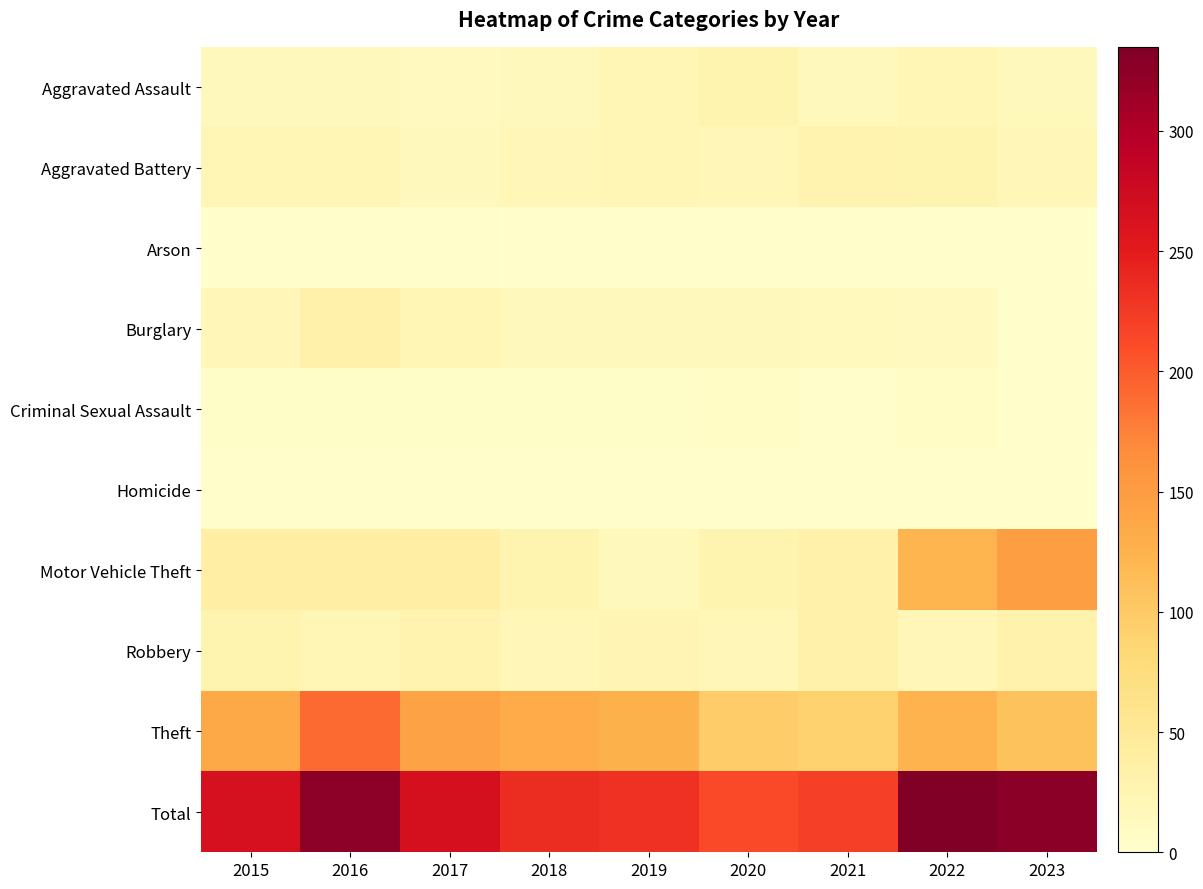

Which has a higher value, 2020 or 2015?

2020